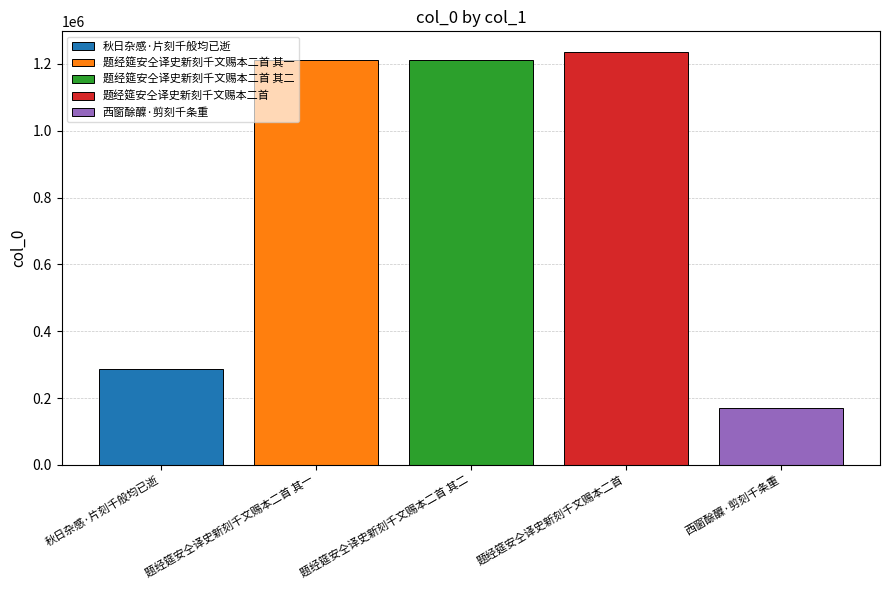

What is the highest value of the 题经筵安仝译史新刻千文赐本二首 其一 series?

1211304